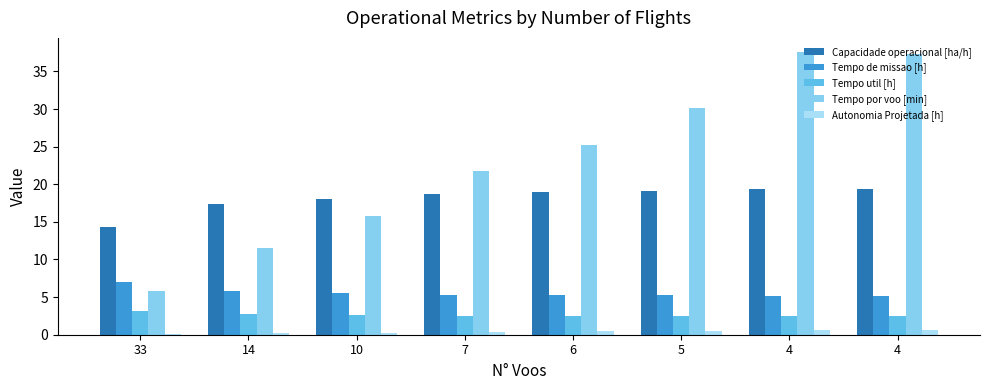

What are all the series names shown in the legend?

Capacidade operacional [ha/h], Tempo de missao [h], Tempo util [h], Tempo por voo [min], Autonomia Projetada [h]